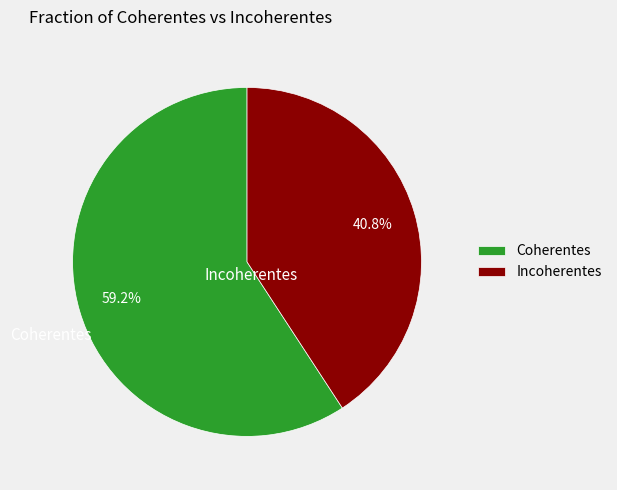

Which has a higher value, Incoherentes or Coherentes?

Coherentes